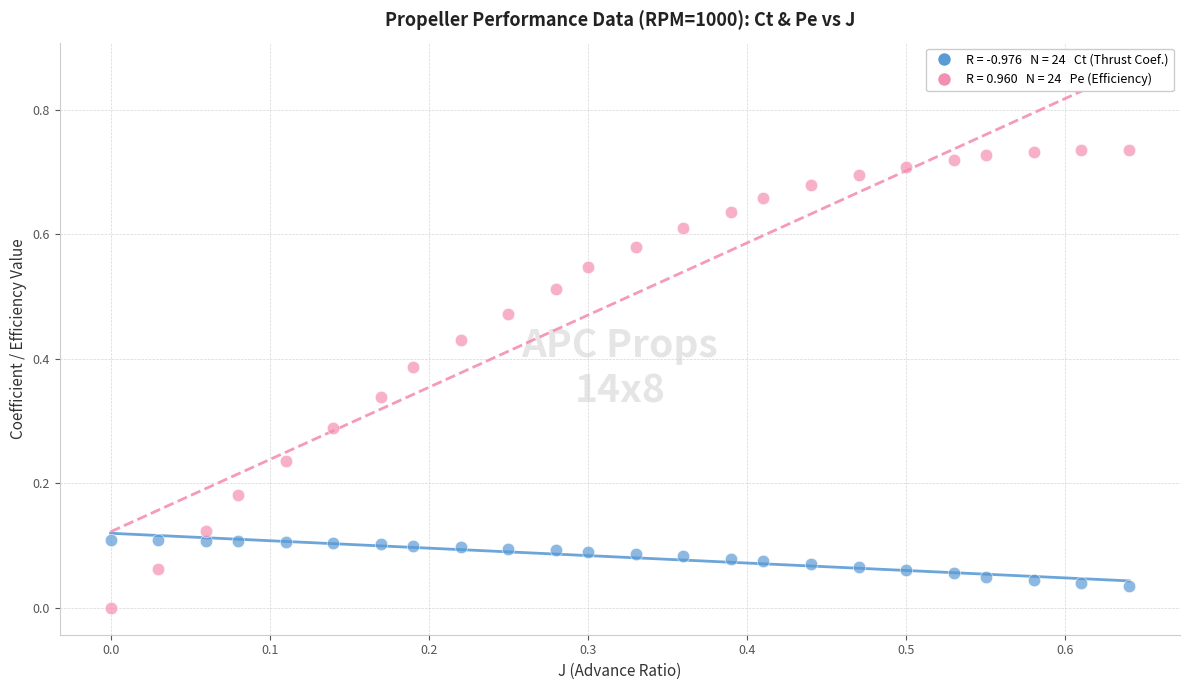

Count the number of points in this scatter plot.

48